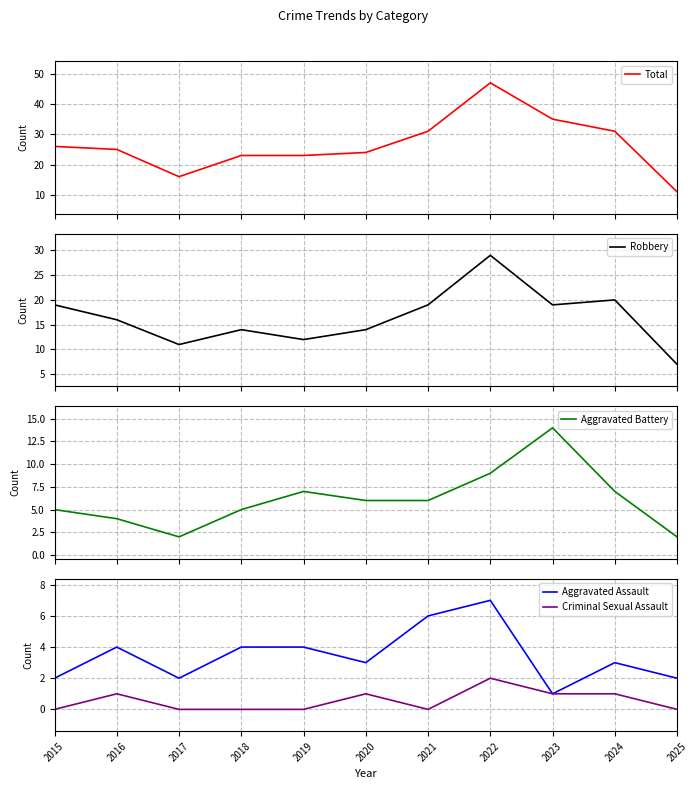

What are all the series names shown in the legend?

Total, Robbery, Aggravated Battery, Aggravated Assault, Criminal Sexual Assault